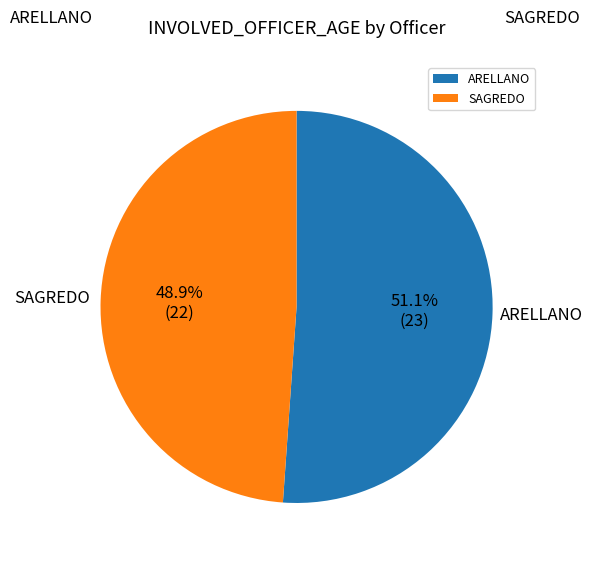

Which slice represents more than half of the pie?

ARELLANO